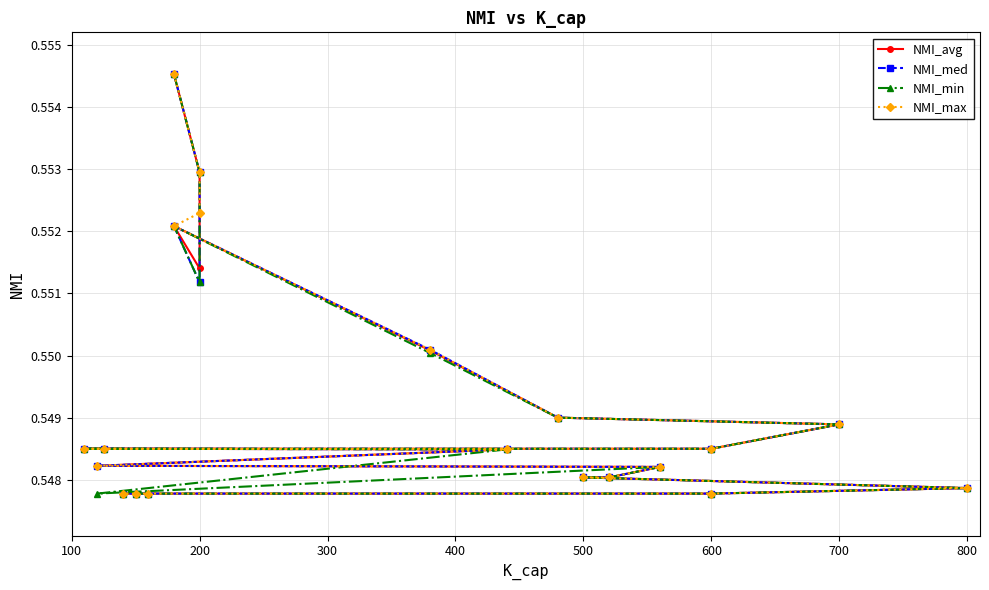

True or false: NMI_max and NMI_avg intersect in this chart.

False